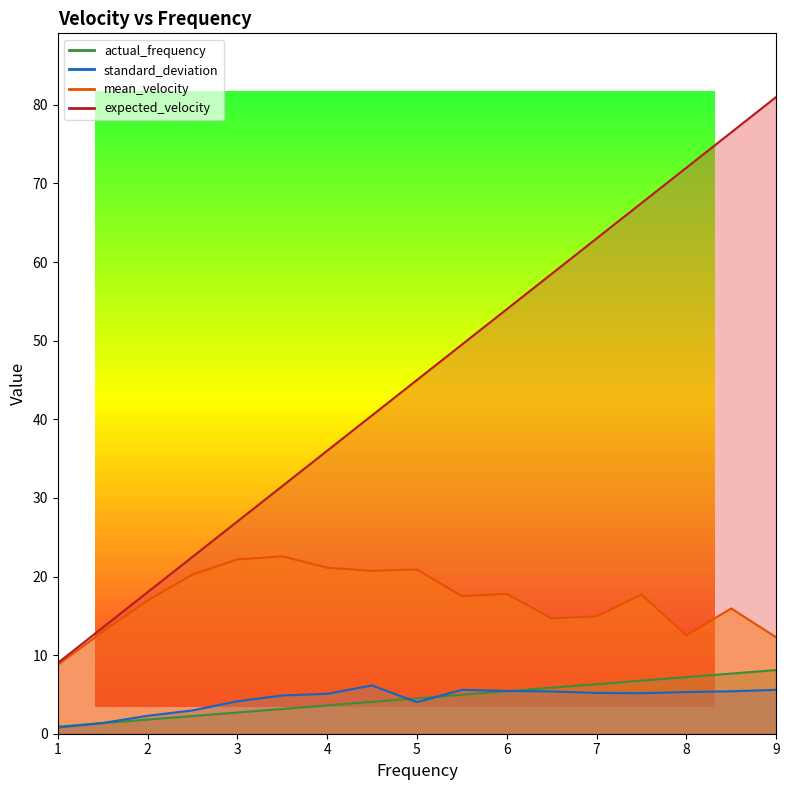

What are all the series names shown in the legend?

actual_frequency, mean_velocity, standard_deviation, expected_velocity